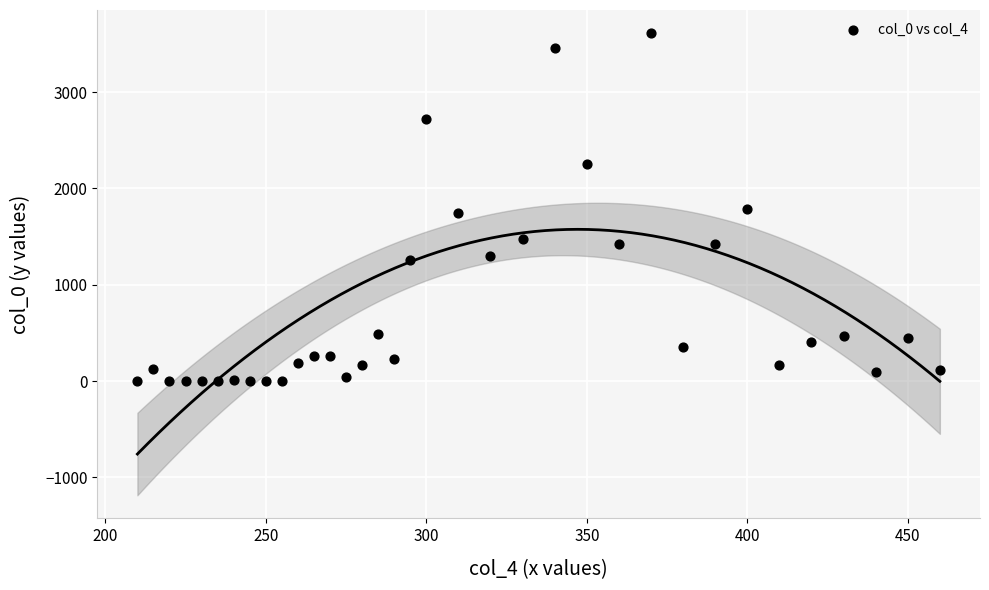

What is the range of X values (max minus min)?

250